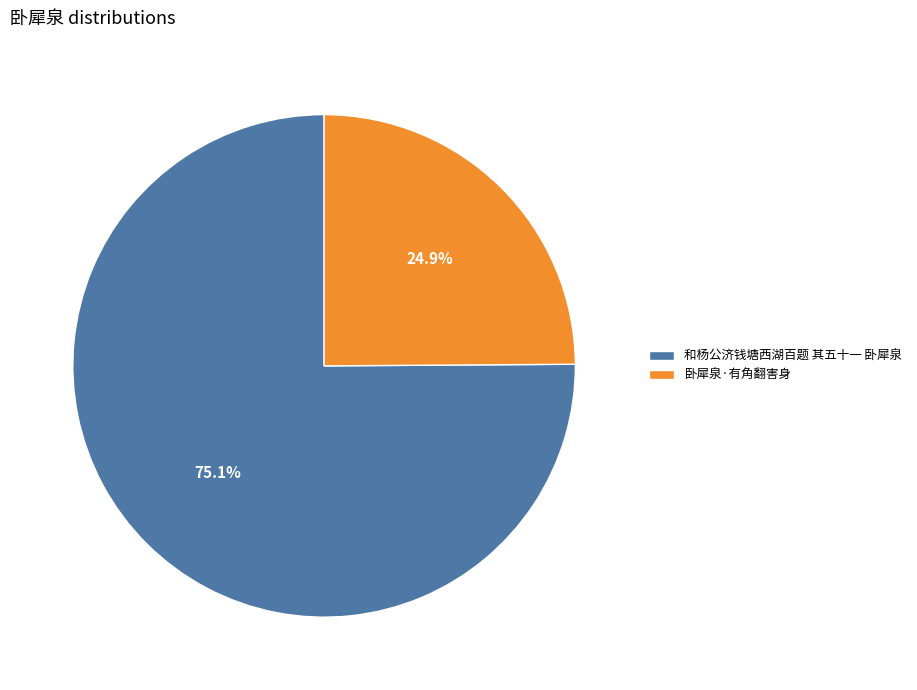

What is the smallest slice in the pie chart?

卧犀泉·有角翻害身